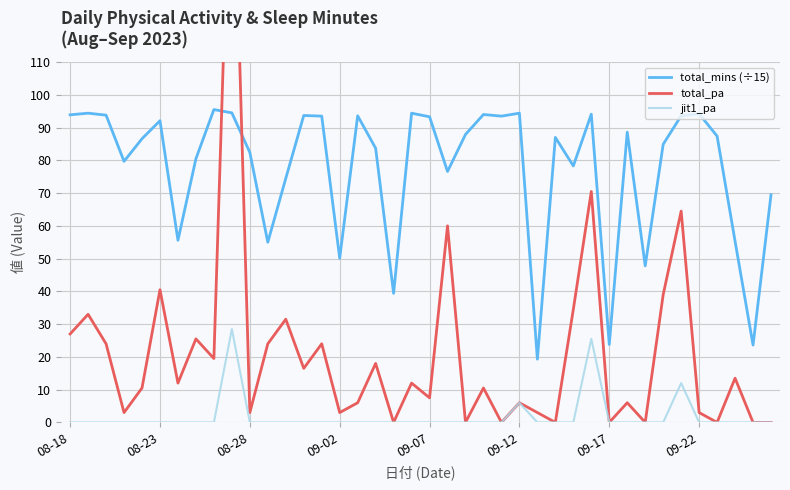

The value of jit1_pa at 09-02 is 11.8. True or false?

False